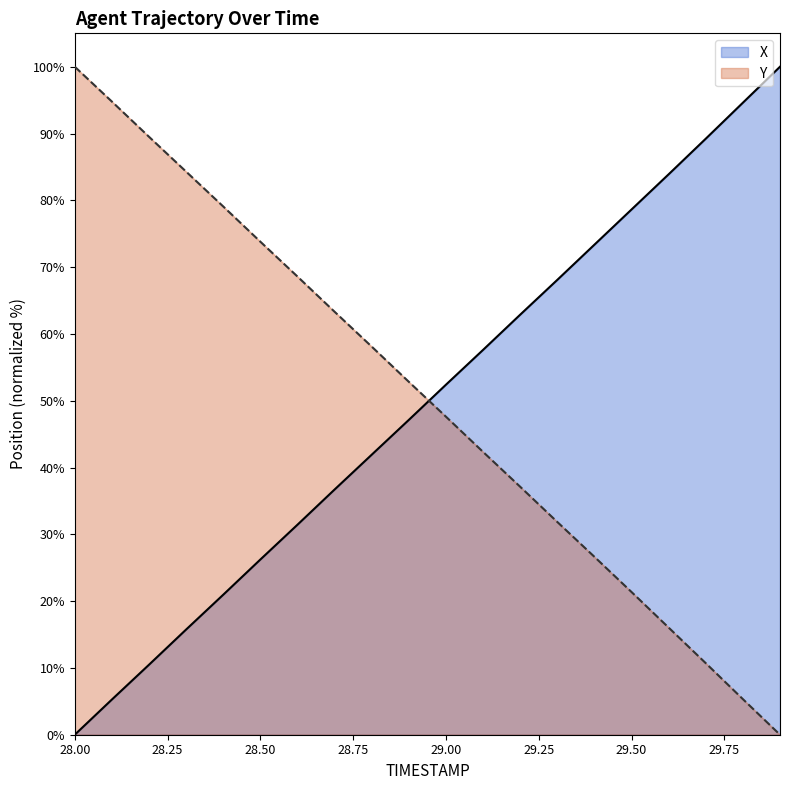

What position from the left is 28.2?

3